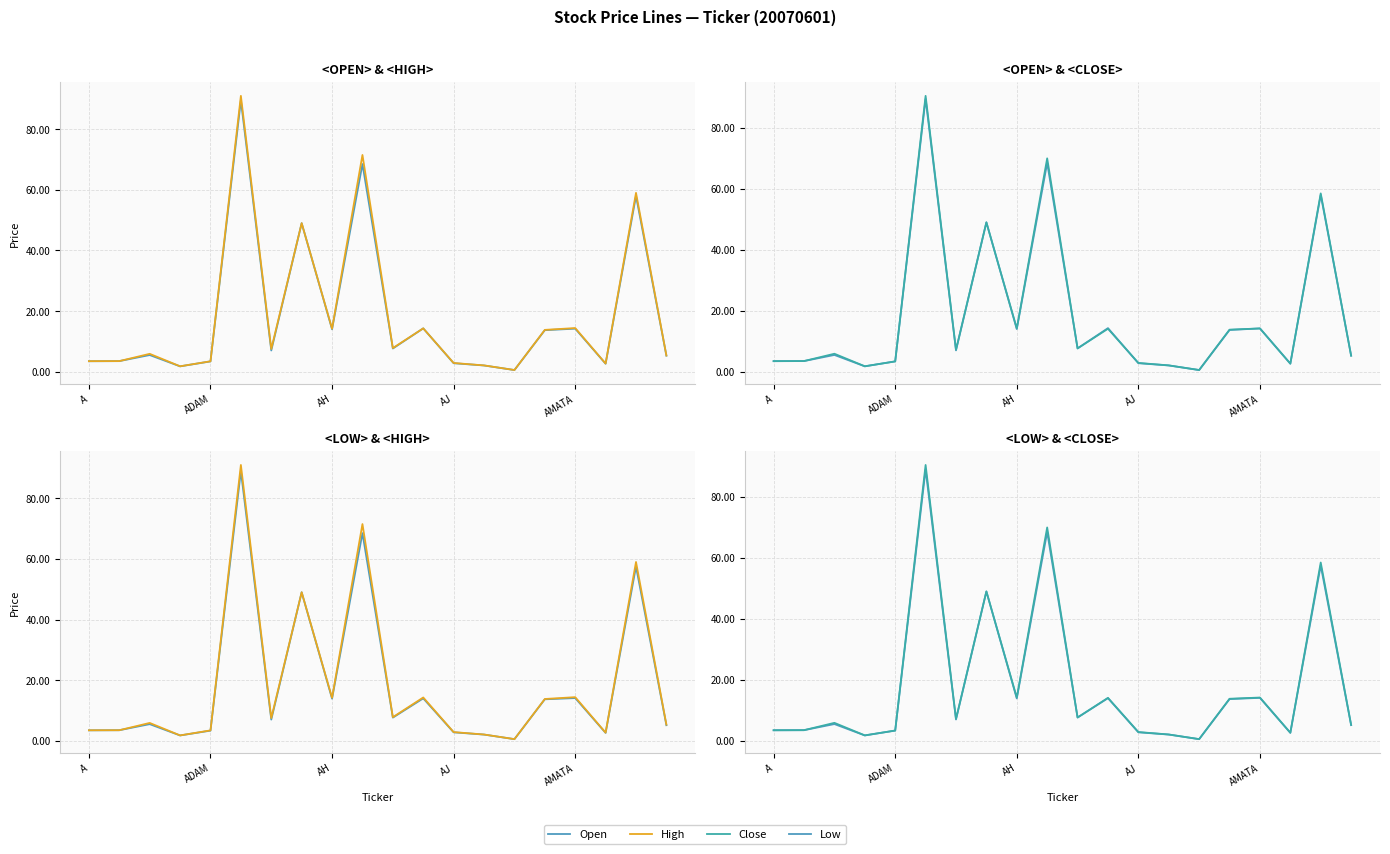

What is the label of the 20th point from the left?

19